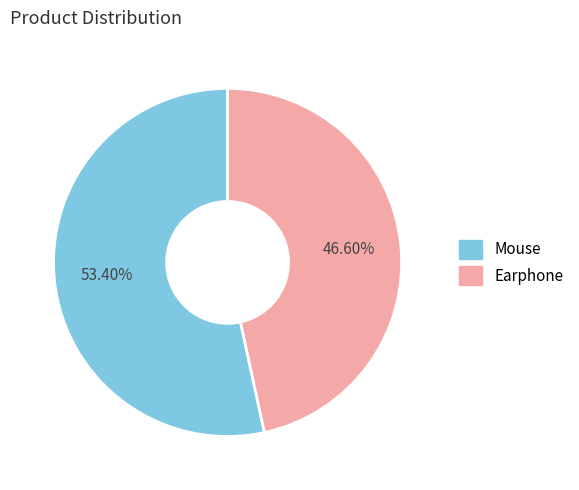

Which has a higher value, Earphone or Mouse?

Mouse